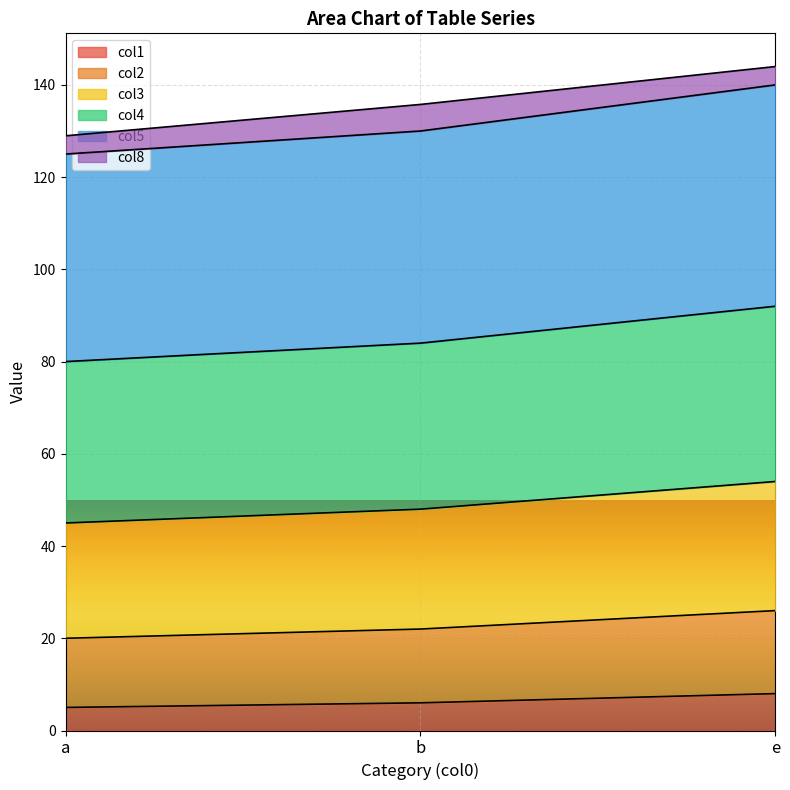

Is it true that col1 equals 8.0 at e?

True